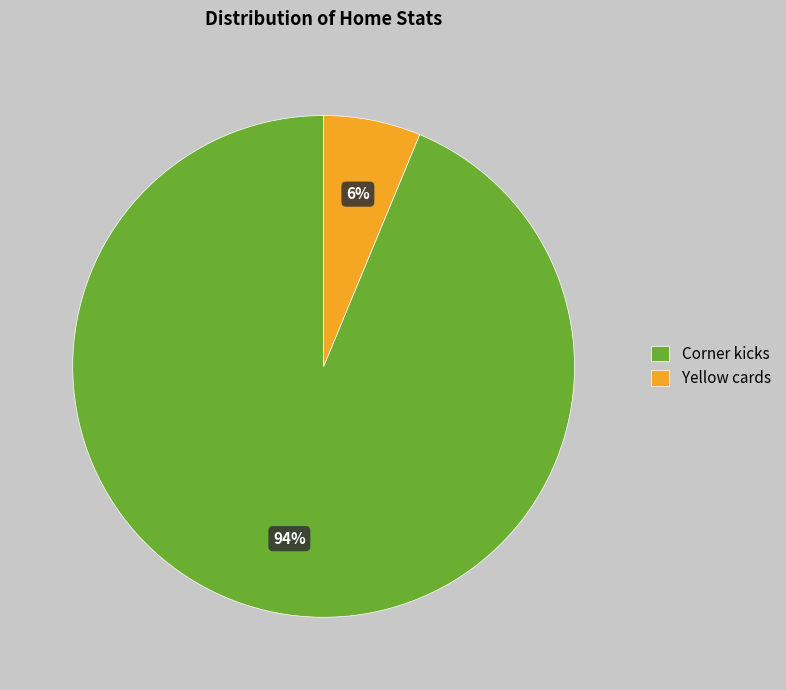

Is there any slice that represents more than half of the pie?

Yes